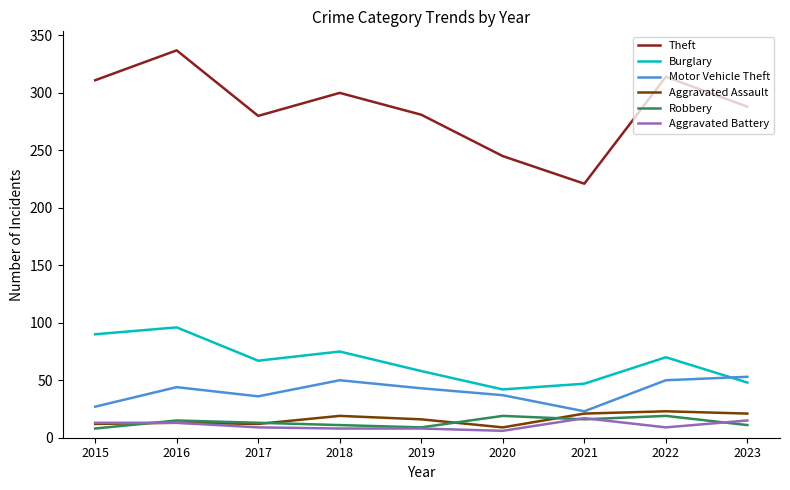

True or false: Aggravated Assault and Theft cross at least once.

False